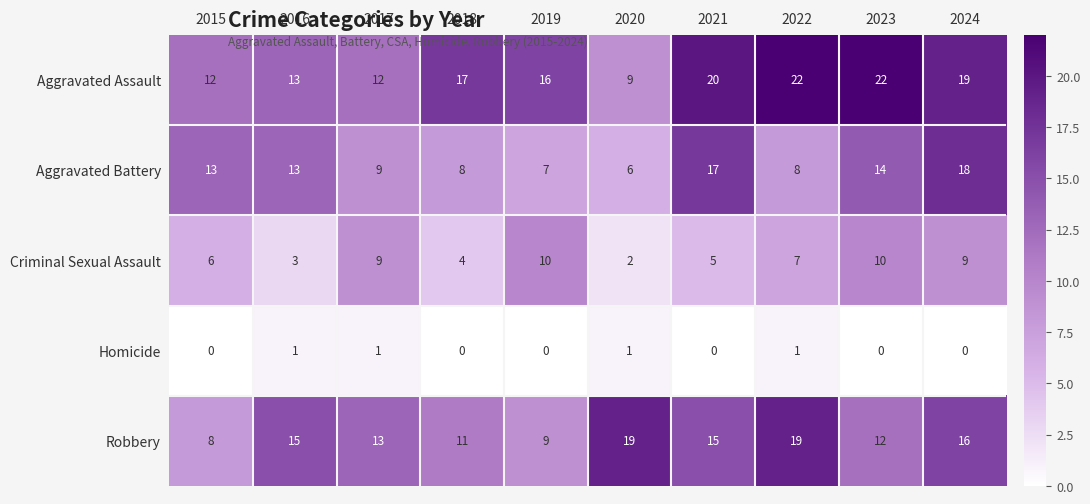

Is it true that Aggravated Battery equals 17 at 2021?

True